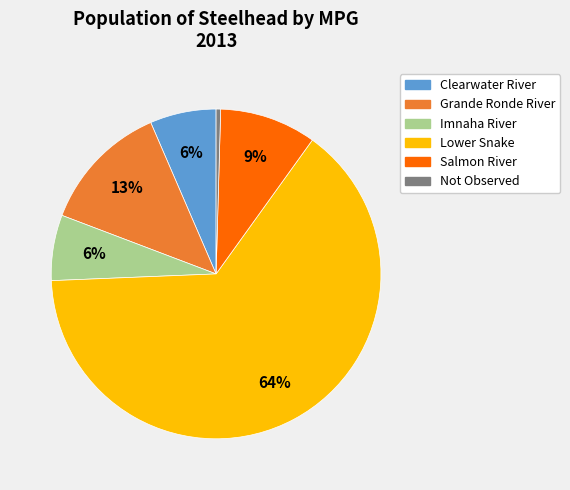

Is there any slice that represents more than half of the pie?

Yes